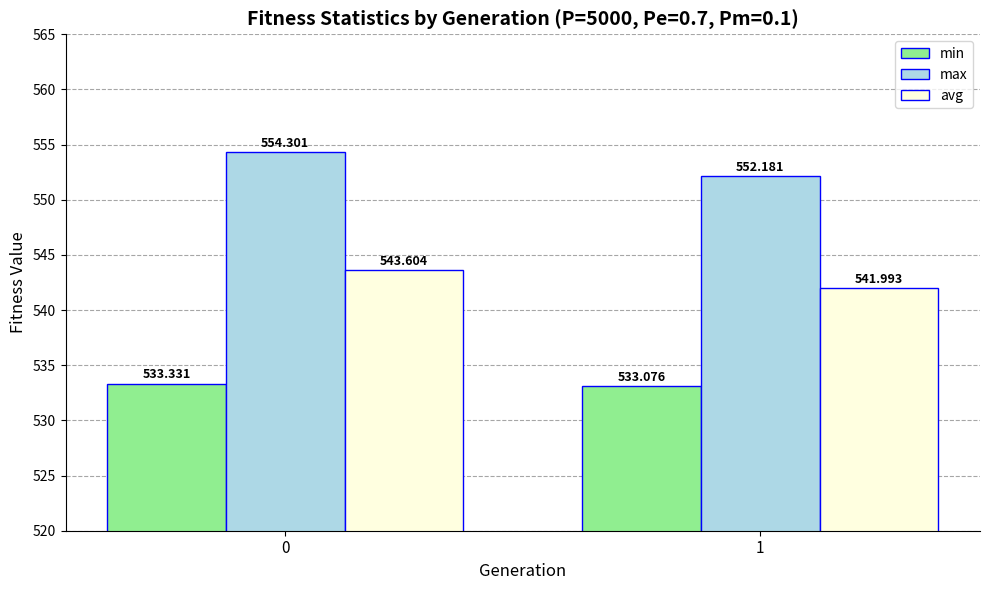

Reading left to right, transcribe all the data shown in this chart.

min: 0=533.3	1=533.1
max: 0=554.3	1=552.2
avg: 0=543.6	1=542.0